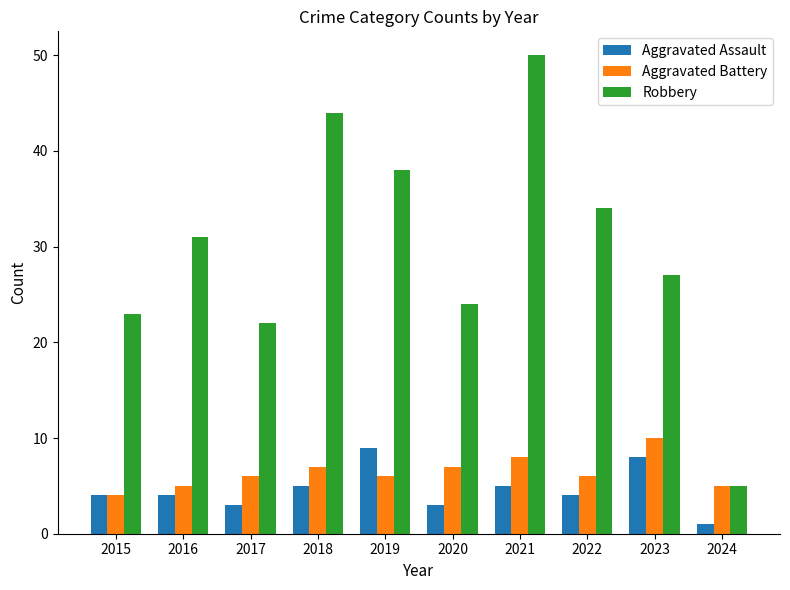

Which series has the largest range (max minus min)?

Robbery